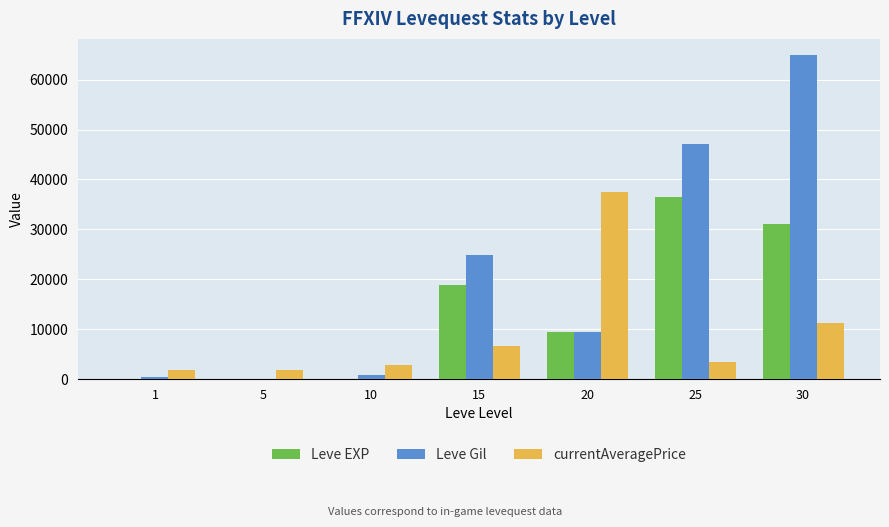

At which label does Leve Gil first exceed 9540?

15